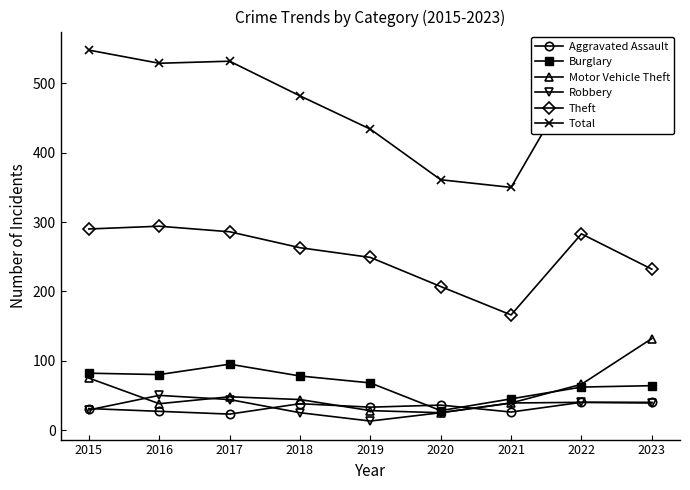

True or false: Theft and Motor Vehicle Theft intersect in this chart.

False